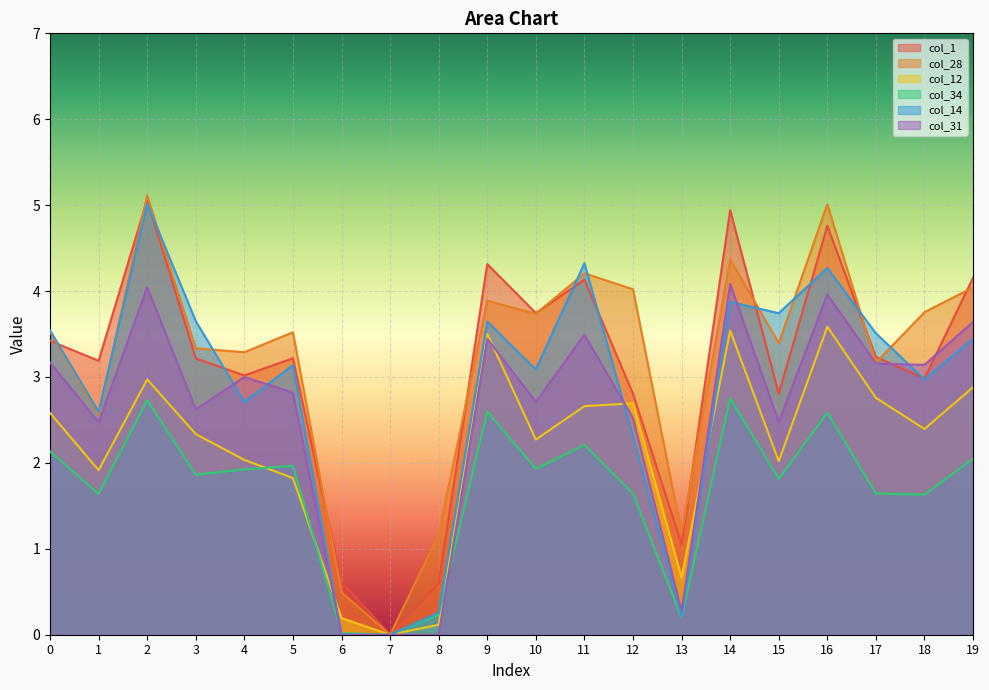

Rank the series by their maximum value, from lowest to highest.

col_34, col_12, col_31, col_14, col_1, col_28